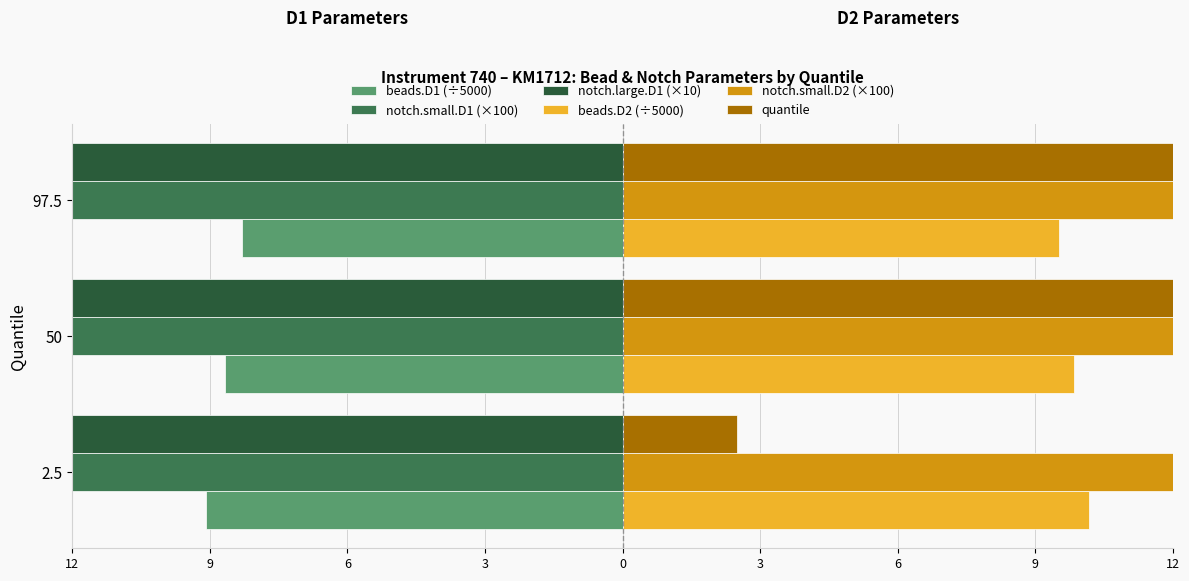

What is the value of the beads.D1 (÷5000) bar at the 1st from the left?

-9.1